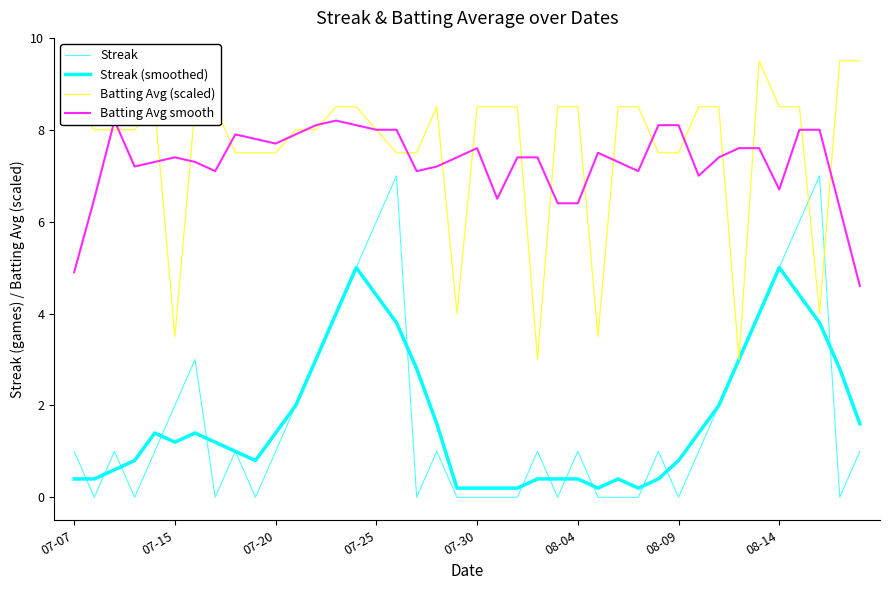

Reading left to right, transcribe all the data shown in this chart.

Streak: 1.0	0.0	1.0	0.0	1.0	2.0	3.0	0.0	1.0	0.0	1.0	2.0	3.0	4.0	5.0	6.0	7.0	0.0	1.0	0.0	0.0	0.0	0.0	1.0	0.0	1.0	0.0	0.0	0.0	1.0	0.0	1.0	2.0	3.0	4.0	5.0	6.0	7.0	0.0	1.0
Streak (smoothed): 0.4	0.4	0.6	0.8	1.4	1.2	1.4	1.2	1.0	0.8	1.4	2.0	3.0	4.0	5.0	4.4	3.8	2.8	1.6	0.2	0.2	0.2	0.2	0.4	0.4	0.4	0.2	0.4	0.2	0.4	0.8	1.4	2.0	3.0	4.0	5.0	4.4	3.8	2.8	1.6
Batting Avg (scaled): 8.5	8.0	8.0	8.0	8.5	3.5	8.5	8.5	7.5	7.5	7.5	8.0	8.0	8.5	8.5	8.0	7.5	7.5	8.5	4.0	8.5	8.5	8.5	3.0	8.5	8.5	3.5	8.5	8.5	7.5	7.5	8.5	8.5	3.0	9.5	8.5	8.5	4.0	9.5	9.5
Batting Avg smooth: 4.9	6.5	8.2	7.2	7.3	7.4	7.3	7.1	7.9	7.8	7.7	7.9	8.1	8.2	8.1	8.0	8.0	7.1	7.2	7.4	7.6	6.5	7.4	7.4	6.4	6.4	7.5	7.3	7.1	8.1	8.1	7.0	7.4	7.6	7.6	6.7	8.0	8.0	6.3	4.6